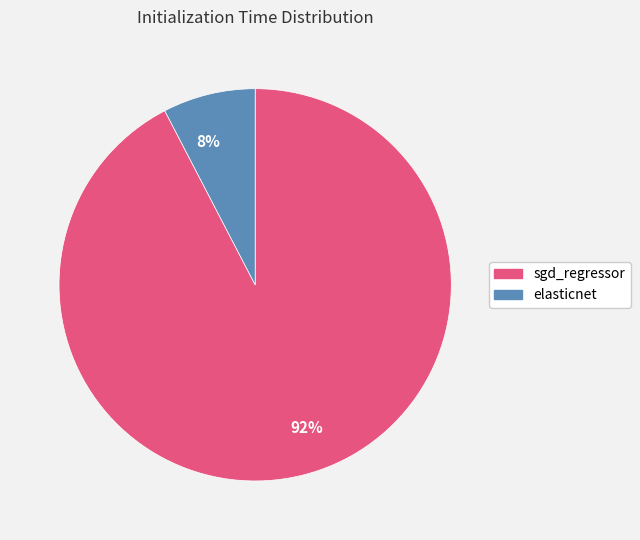

The 8% slice represents 8% of the pie. True or false?

True